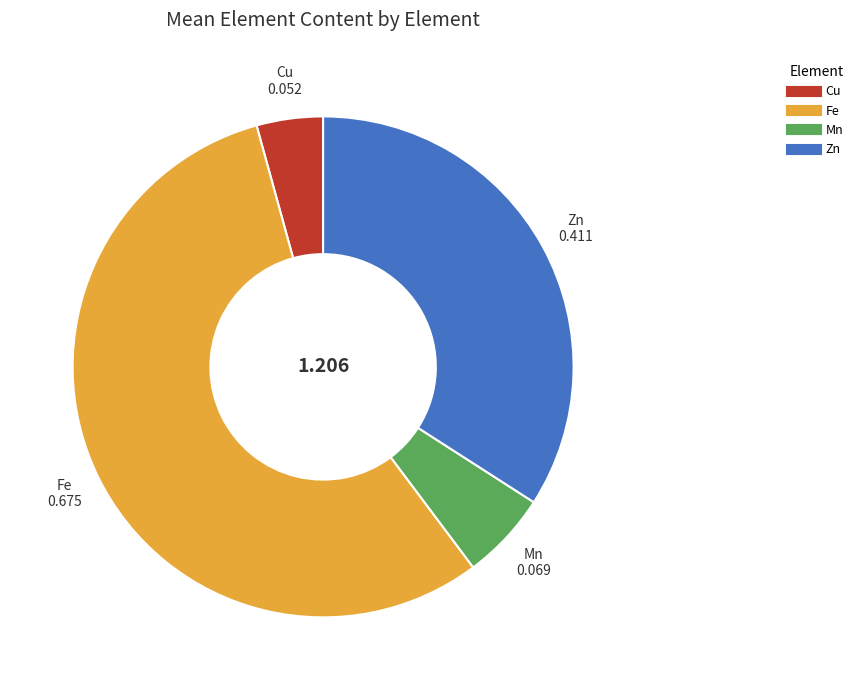

Is there any slice that represents more than half of the pie?

Yes